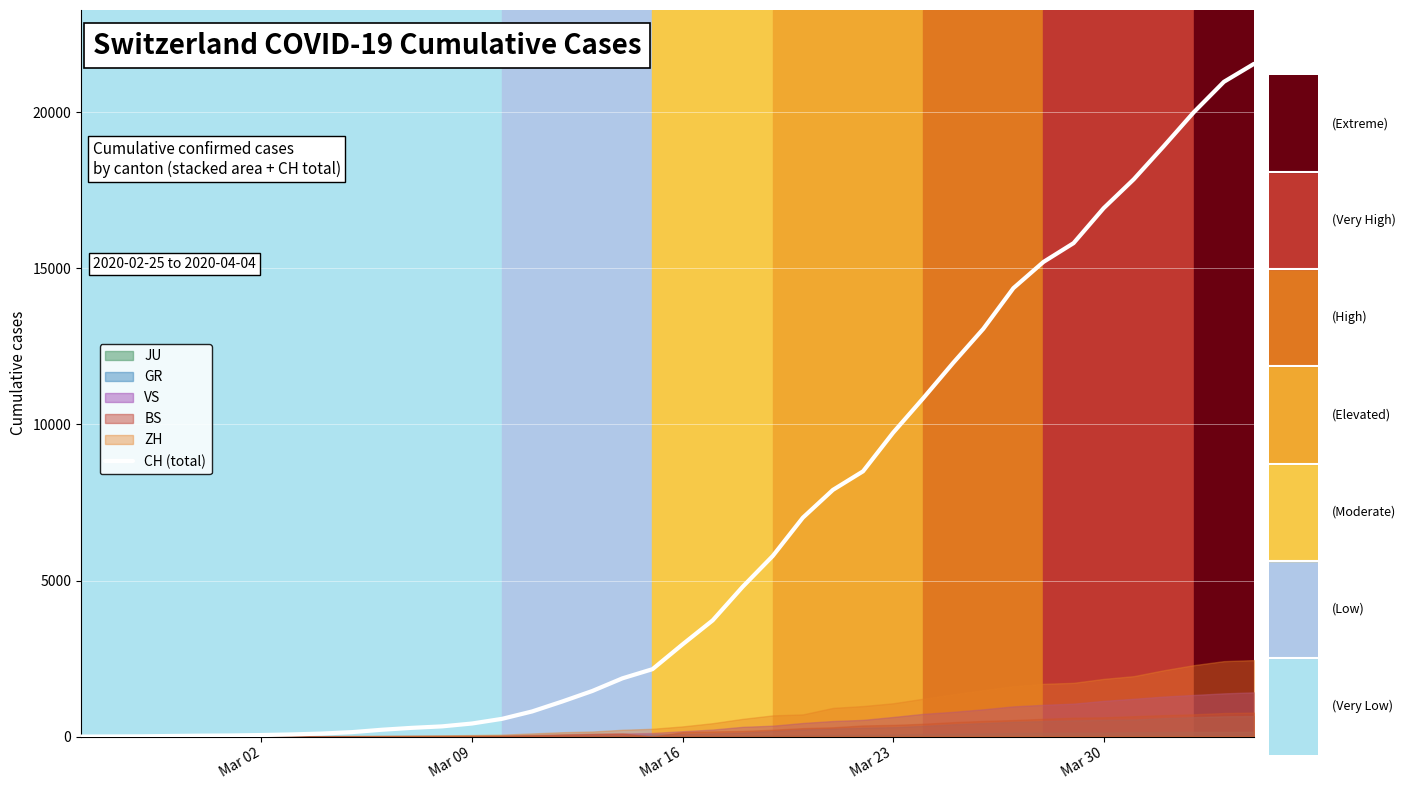

True or false: the data has more than 1 interior local peaks.

False